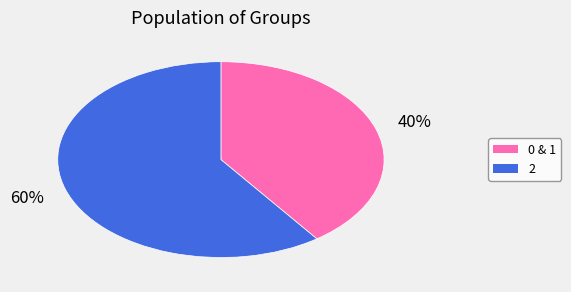

Is there a majority slice in this chart?

Yes